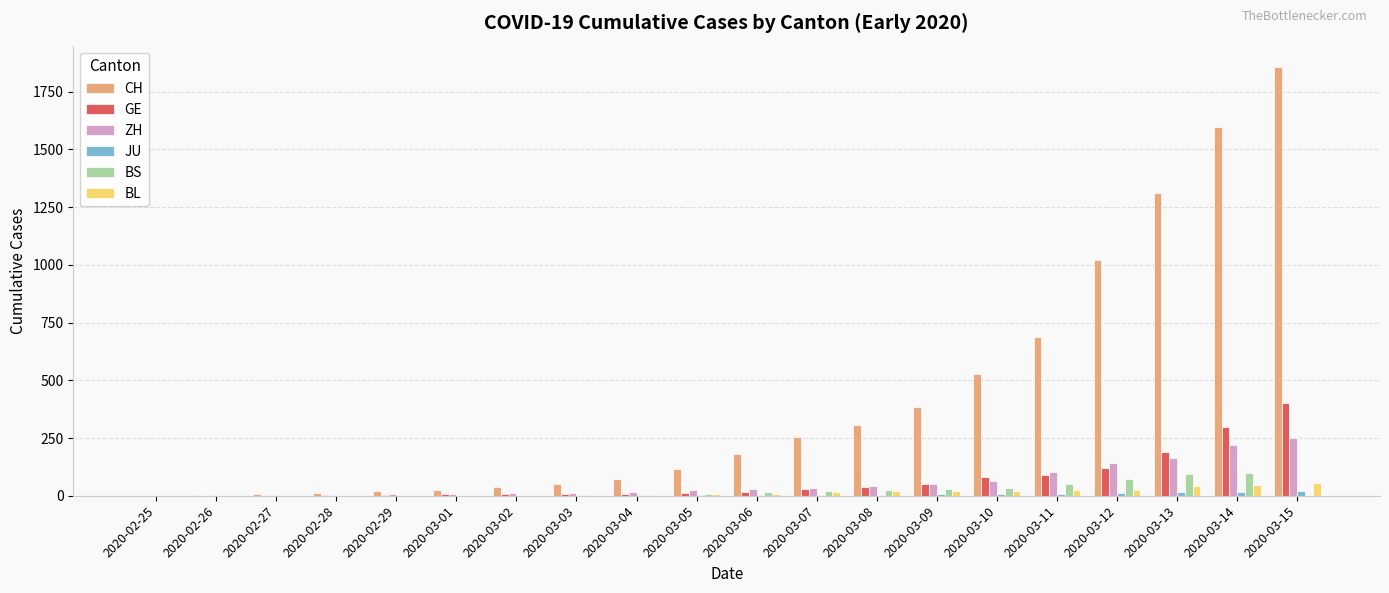

What is the greatest value displayed?

1856